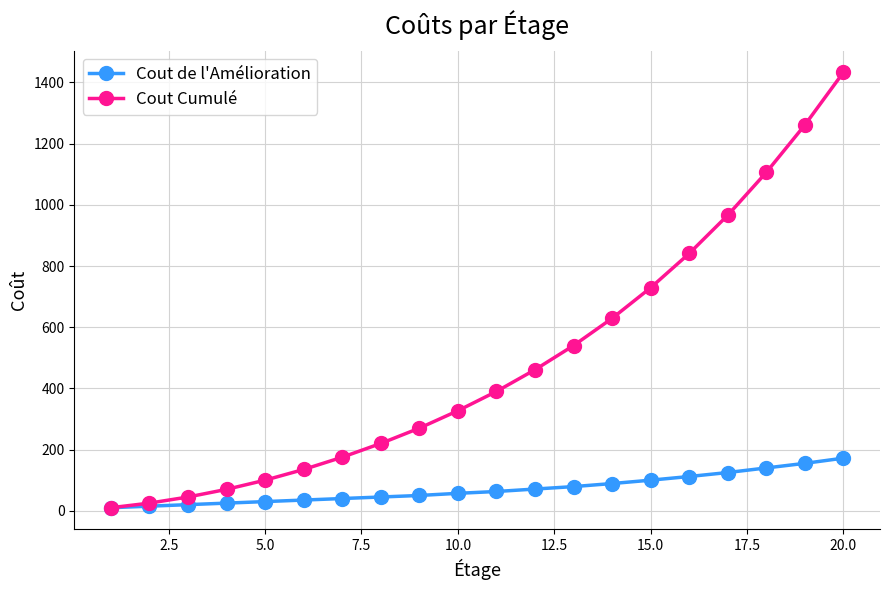

Which series has the largest range (max minus min)?

Cout Cumulé